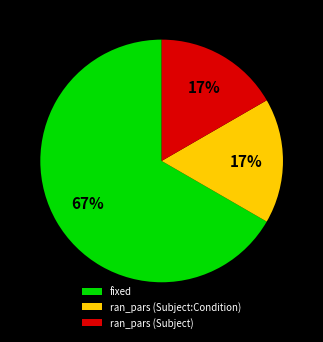

True or false: ran_pars (Subject) accounts for 29% of the total.

False